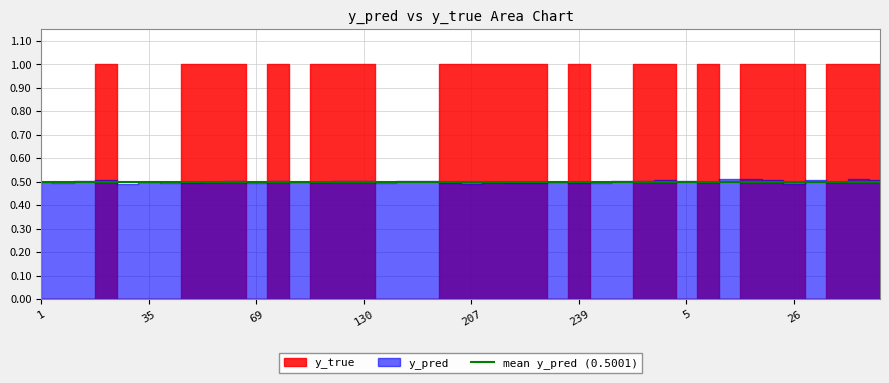

Rank the series by their average value, from highest to lowest.

y_true, y_pred